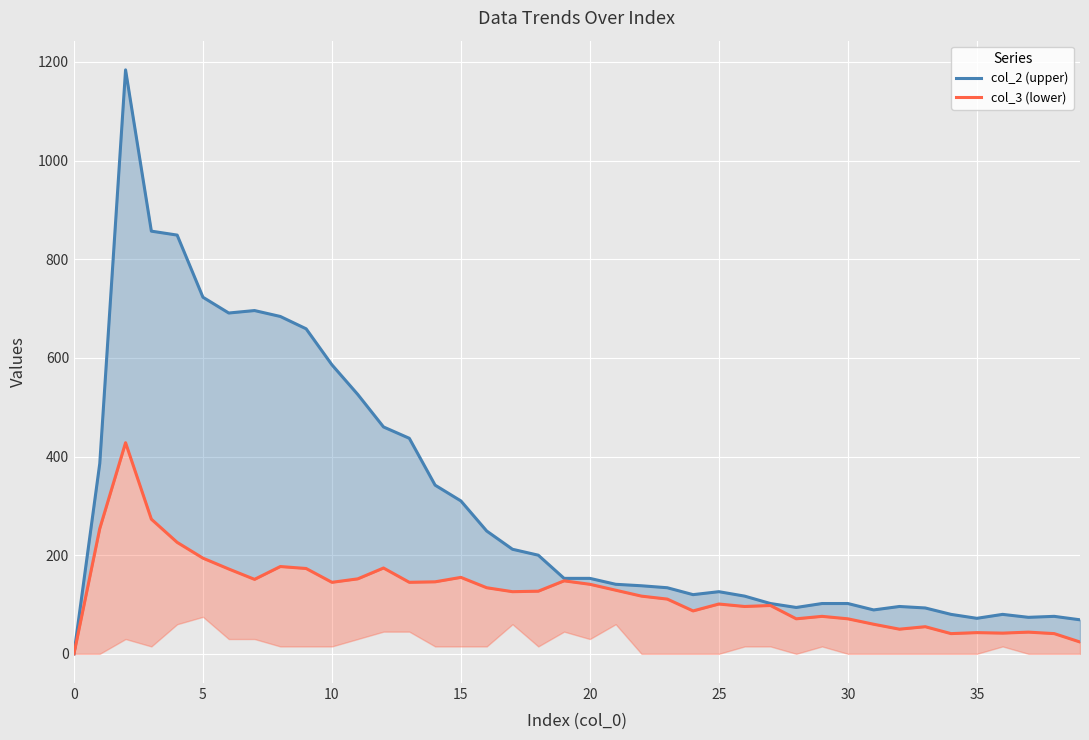

At which label is col_2 (upper) closest to 592?

10